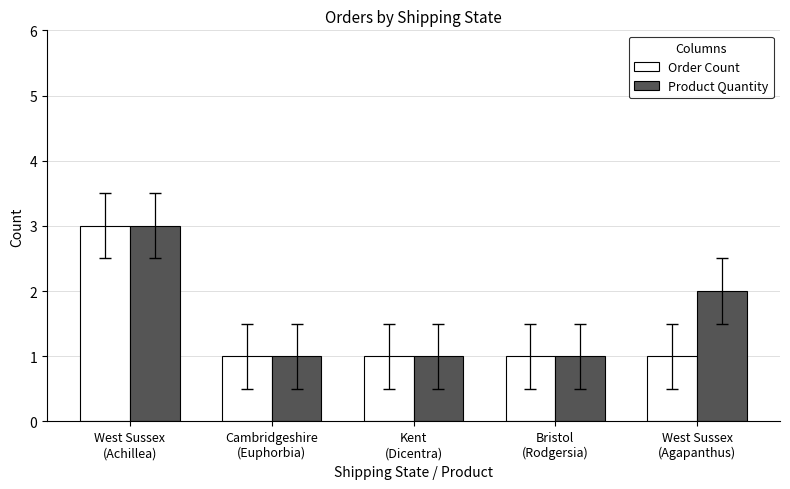

Are the bars horizontal?

No